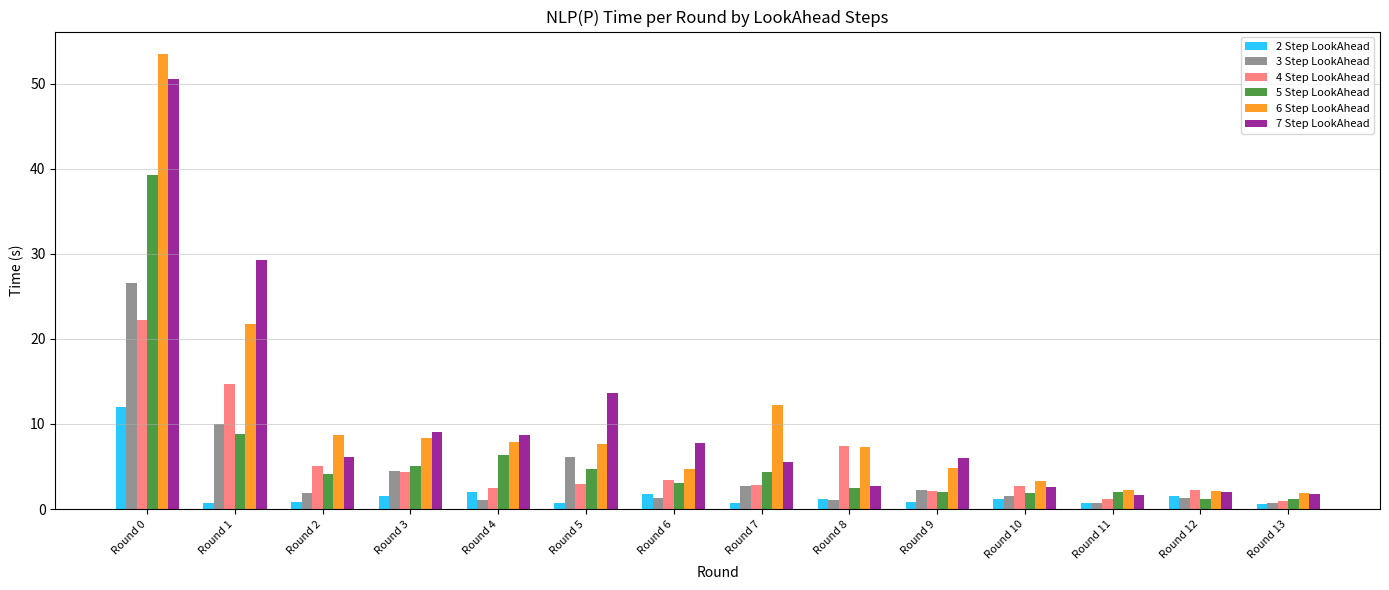

What are all the series names shown in the legend?

2 Step LookAhead, 3 Step LookAhead, 4 Step LookAhead, 5 Step LookAhead, 6 Step LookAhead, 7 Step LookAhead